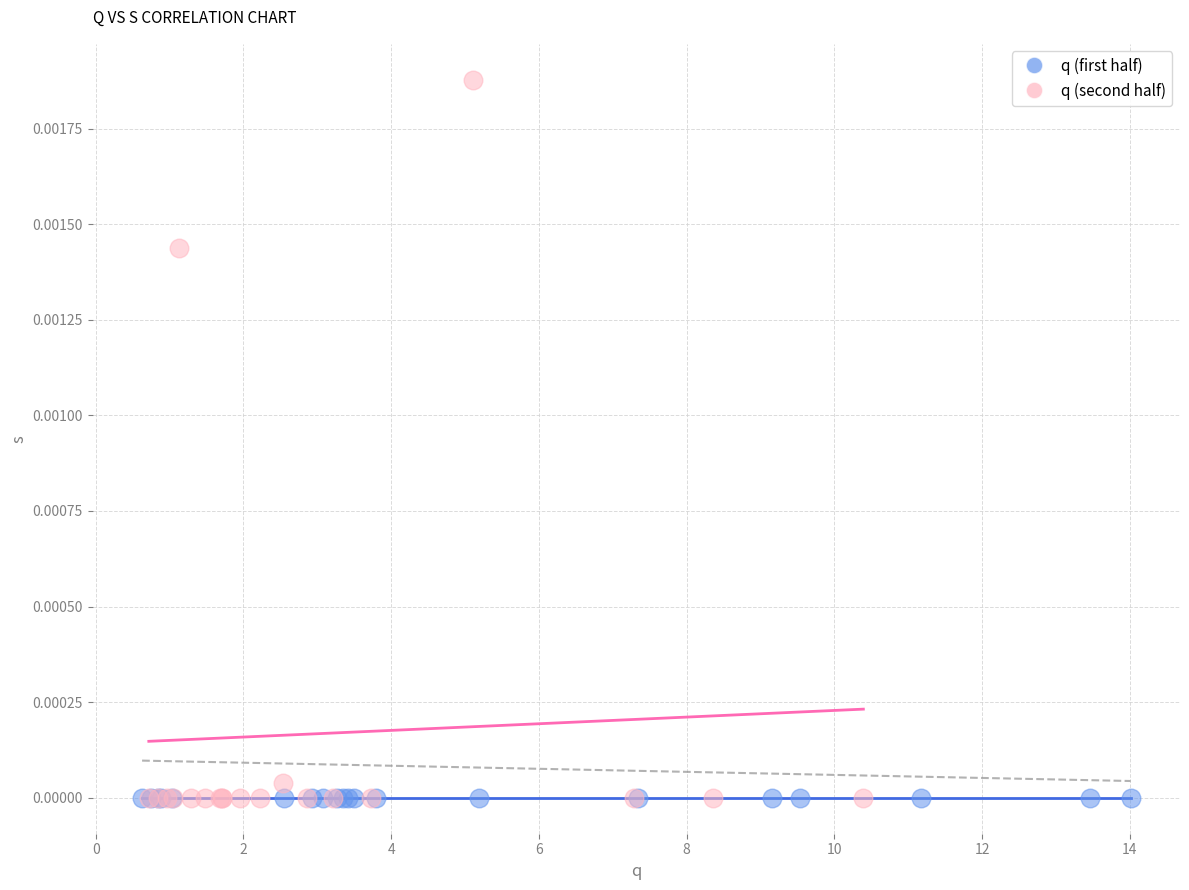

Which series reaches the maximum Y coordinate?

q (second half)